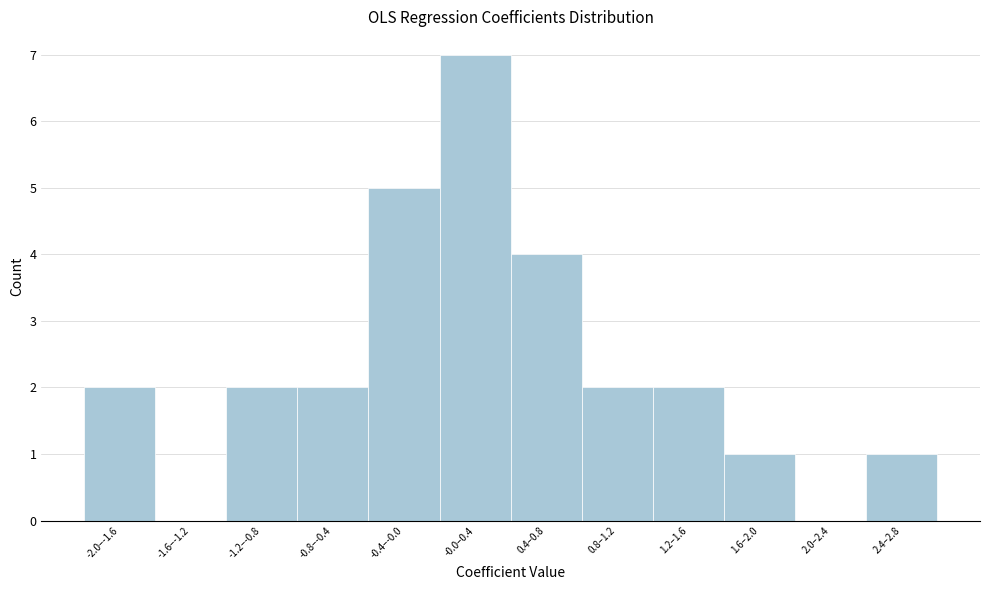

Reading left to right, extract all data points from this chart.

-2.0–-1.6=2	-1.6–-1.2=0	-1.2–-0.8=2	-0.8–-0.4=2	-0.4–-0.0=5	-0.0–0.4=7	0.4–0.8=4	0.8–1.2=2	1.2–1.6=2	1.6–2.0=1	2.0–2.4=0	2.4–2.8=1